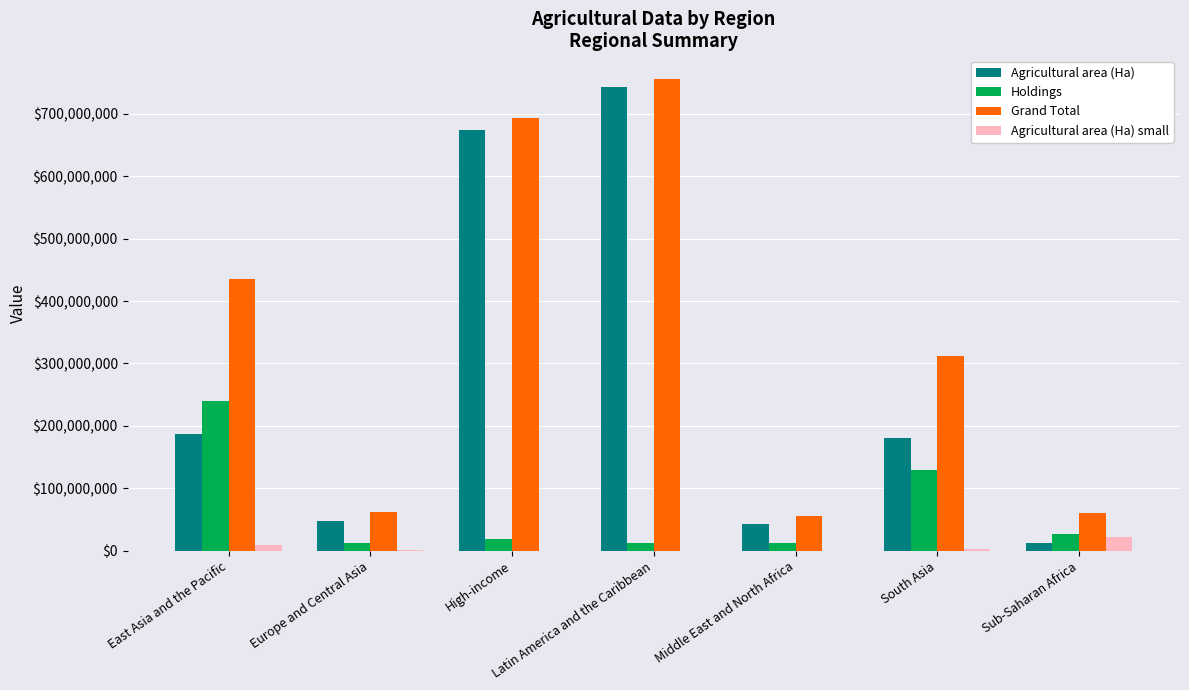

Is the value of Agricultural area (Ha) small at Middle East and North Africa greater than the value of Grand Total at High-income?

No